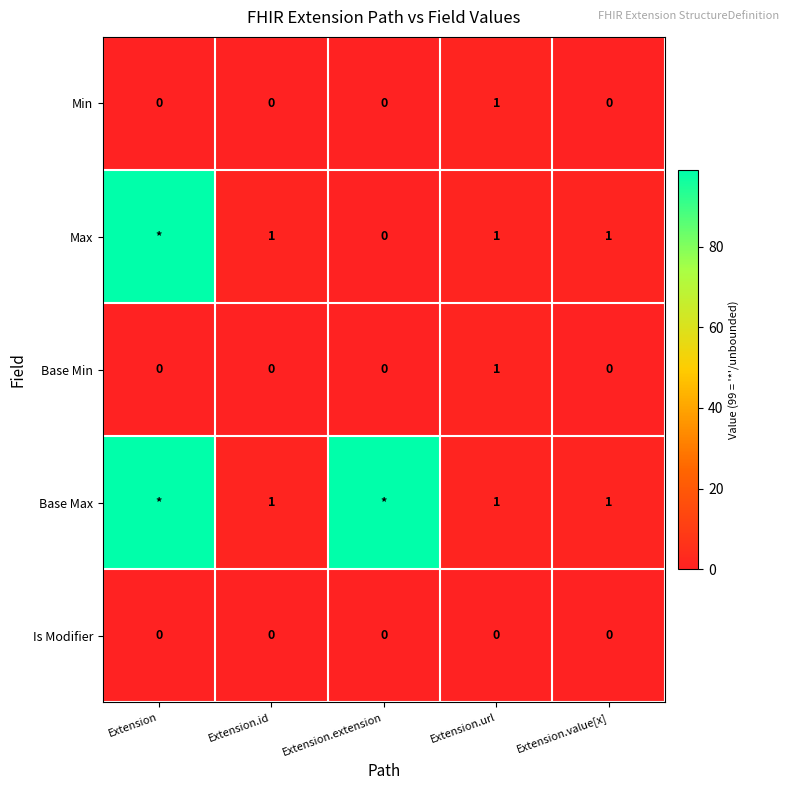

The Max series shows 1 at Extension.value[x]. True or false?

True